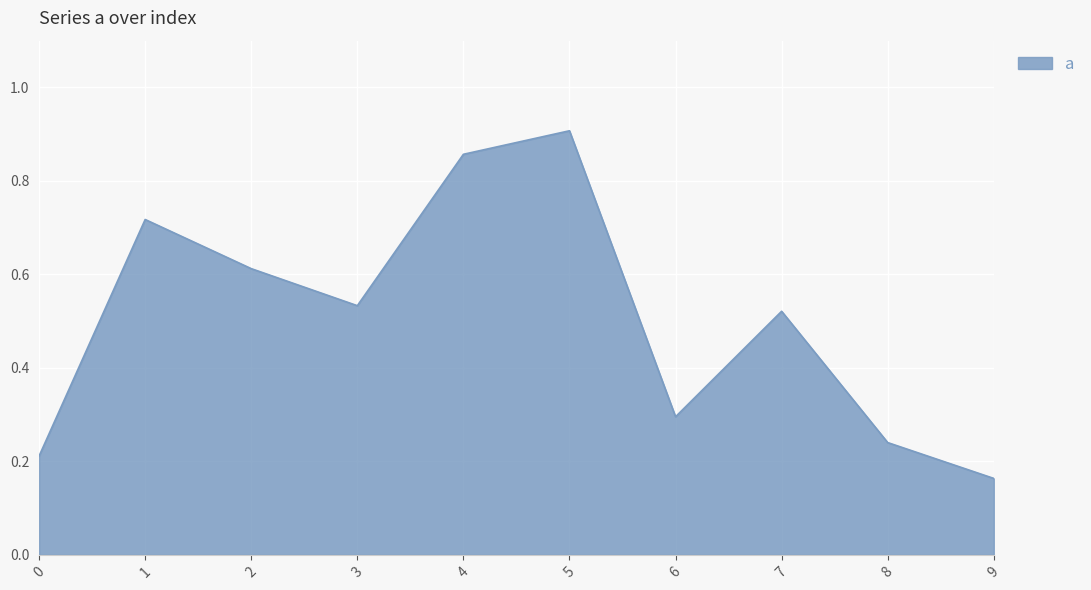

What is the change in value from 1 to 3?

-0.2